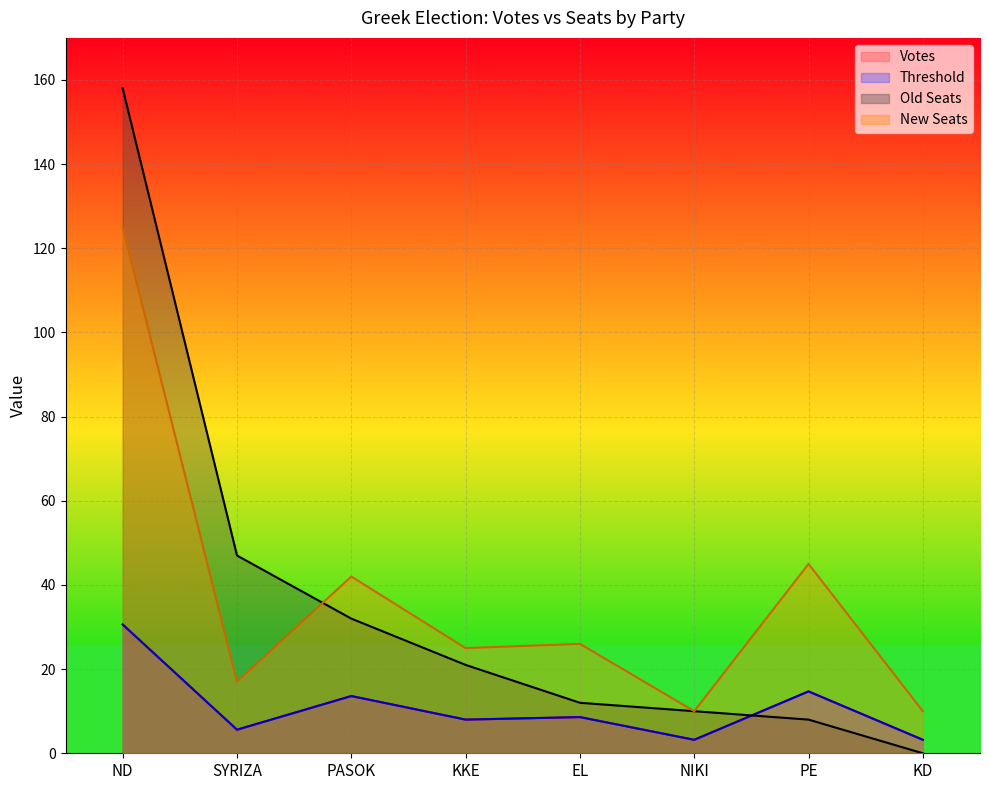

True or false: Votes and Threshold cross at least once.

False